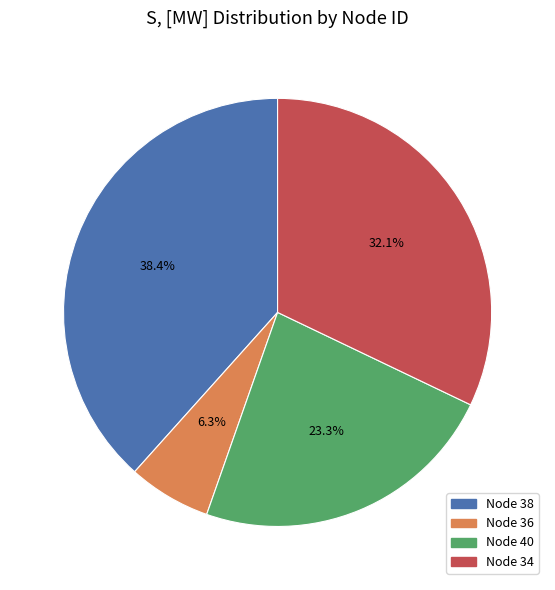

Is there a majority slice in this chart?

No